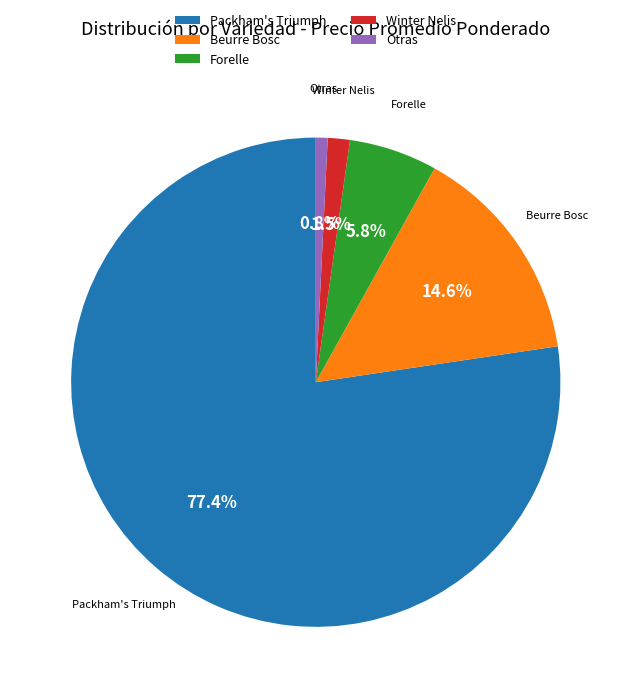

Is there a majority slice in this chart?

Yes